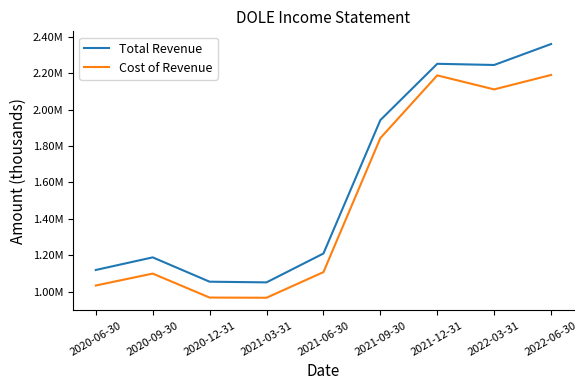

Does the chart display data point markers on the line(s)?

No